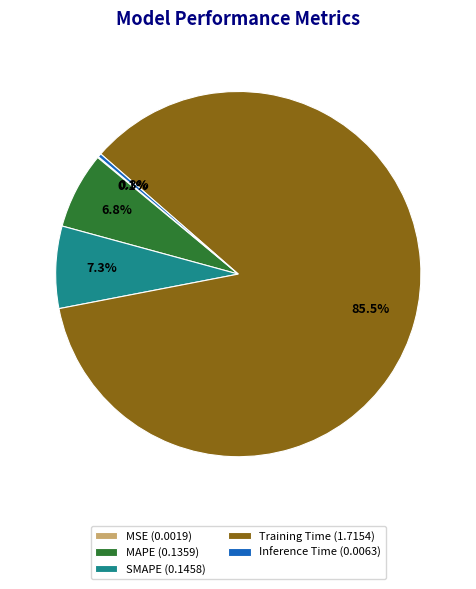

What percentage do Training Time (1.7154) and MAPE (0.1359) together represent?

92.3%